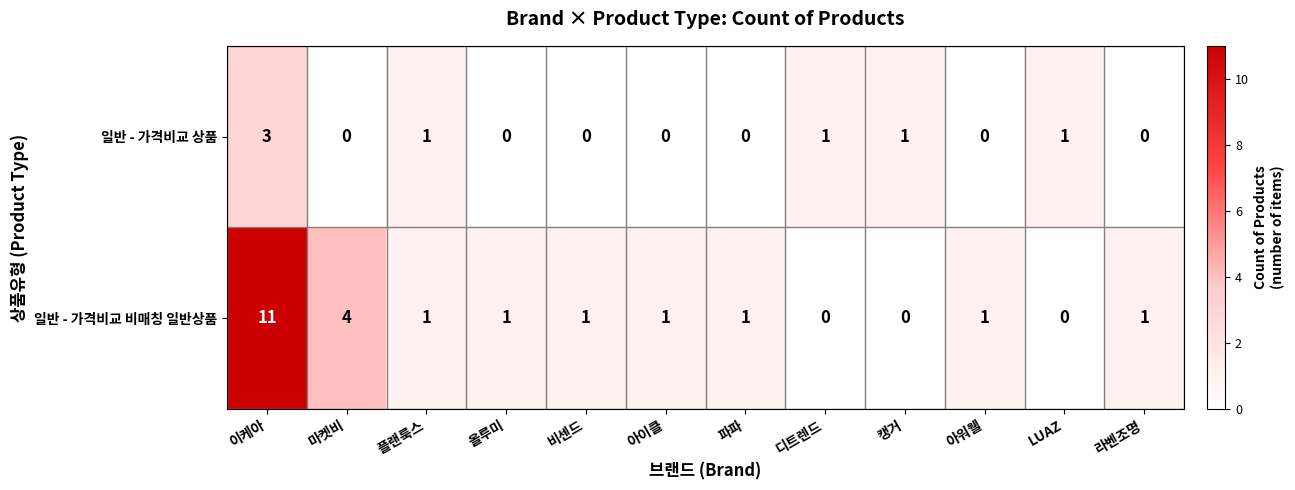

The 일반 - 가격비교 상품 series shows 1 at 아워웰. True or false?

False